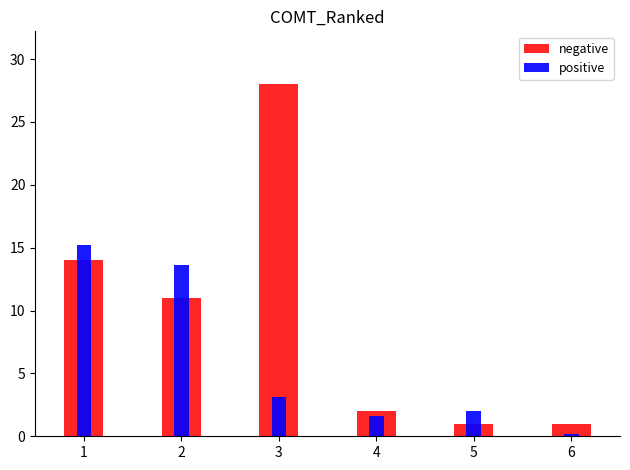

What are all the series names shown in the legend?

negative, positive